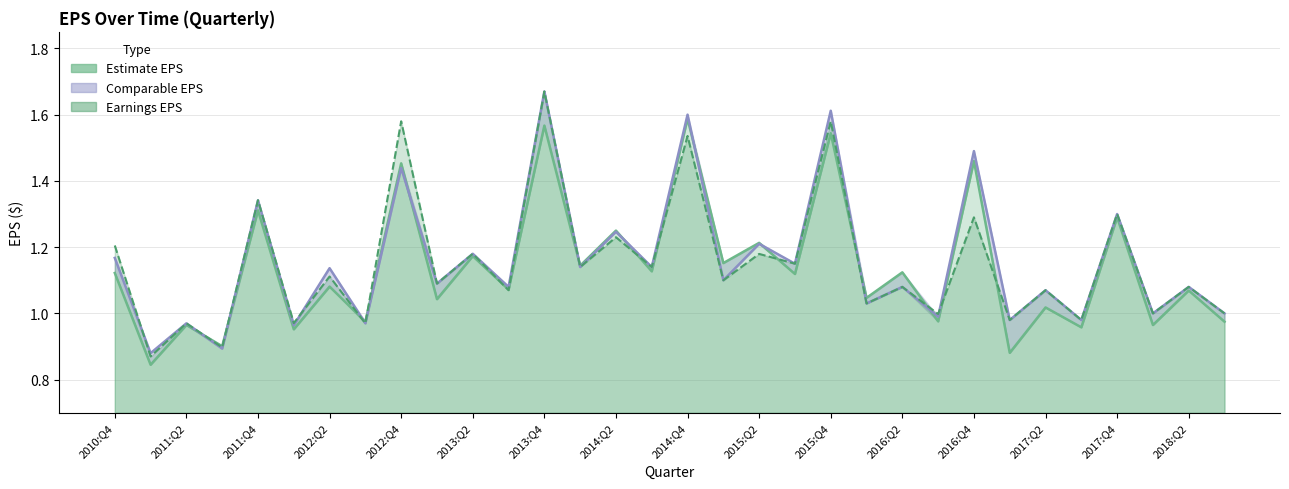

True or false: Estimate EPS and Comparable EPS cross at least once.

True